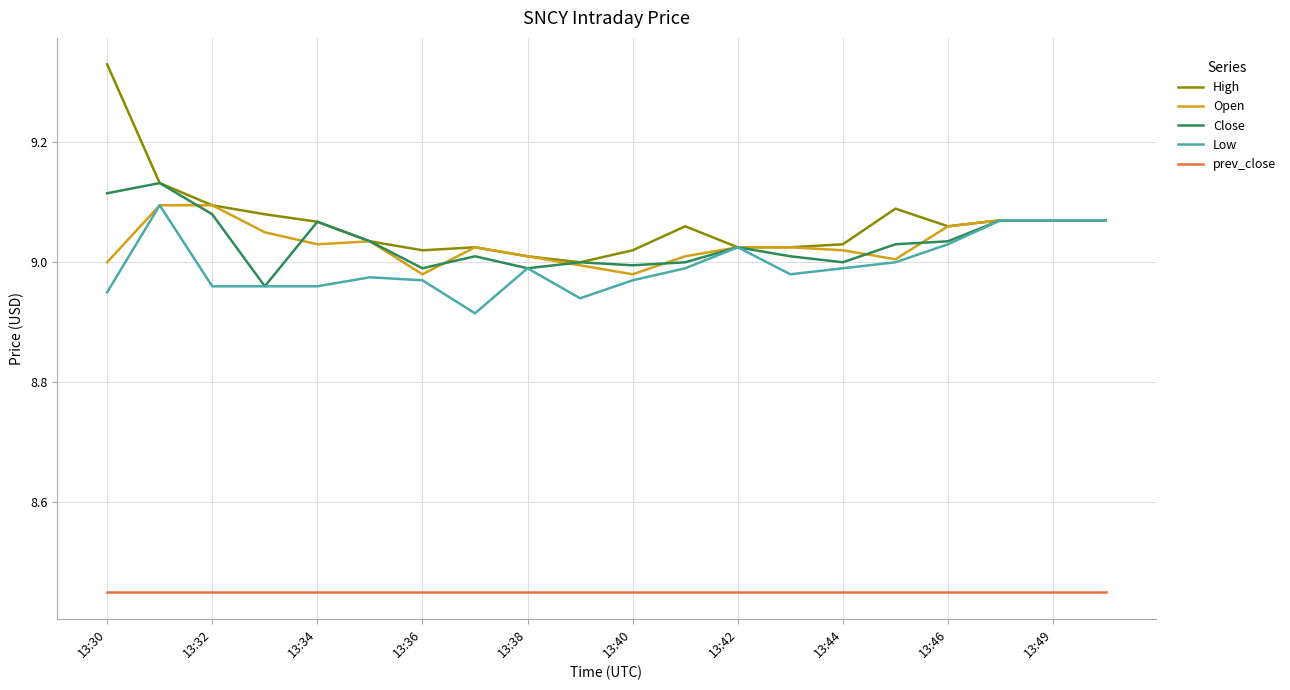

True or false: prev_close and Open cross at least once.

False